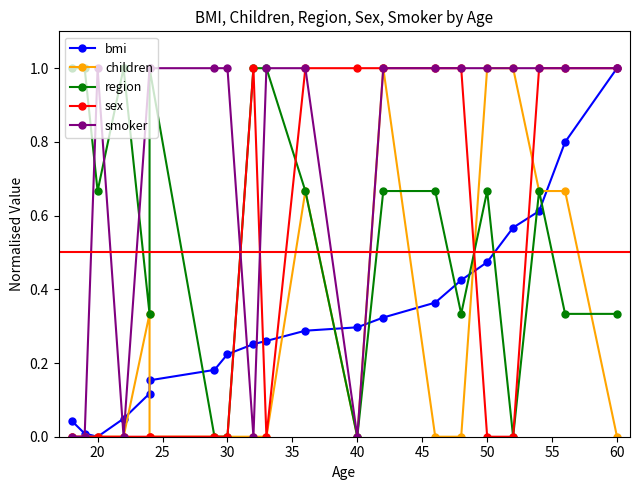

How many intersections are there between region and children?

3